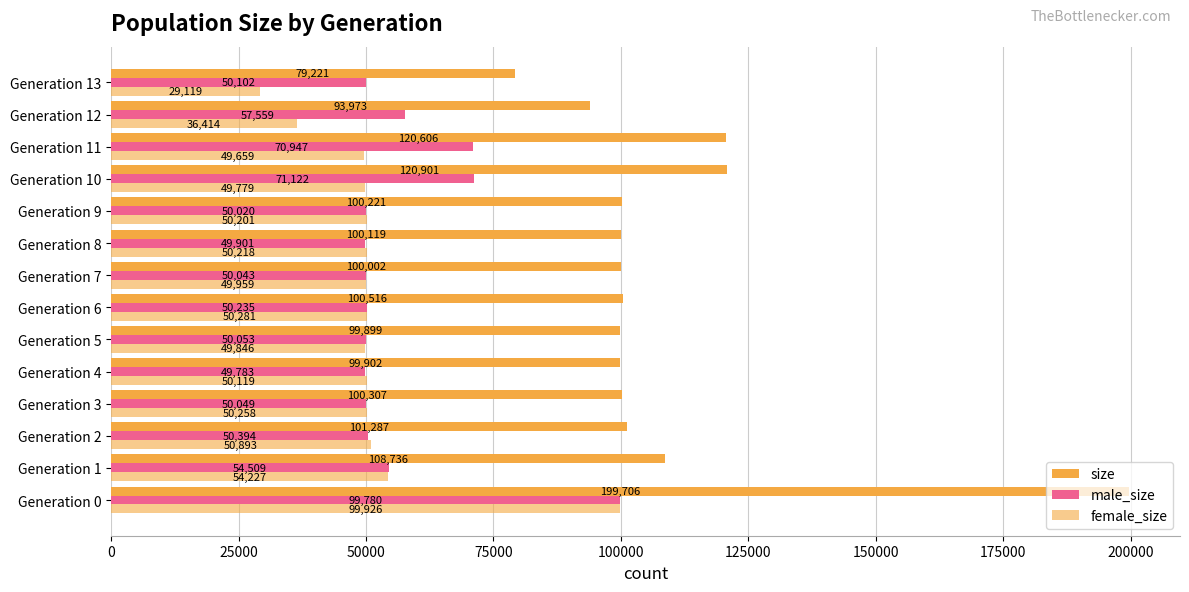

What is the value of the female_size bar at the 4th from the left?

50258